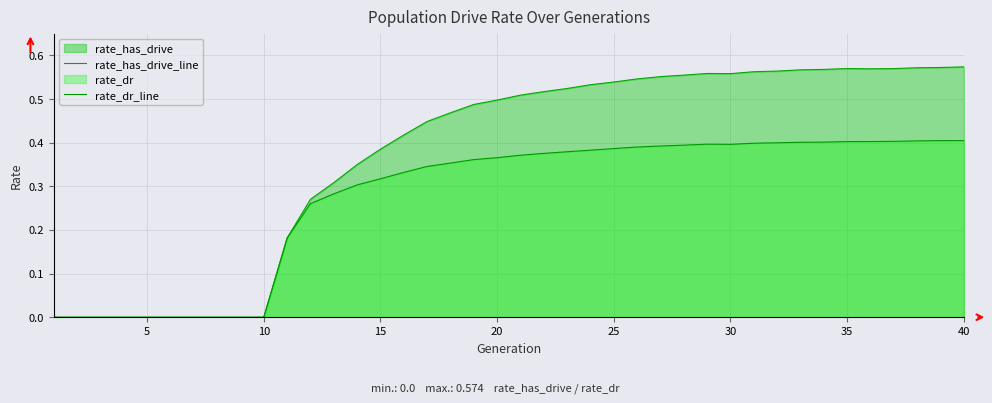

What is the difference between the maximum and minimum values in the rate_has_drive_line series?

0.6